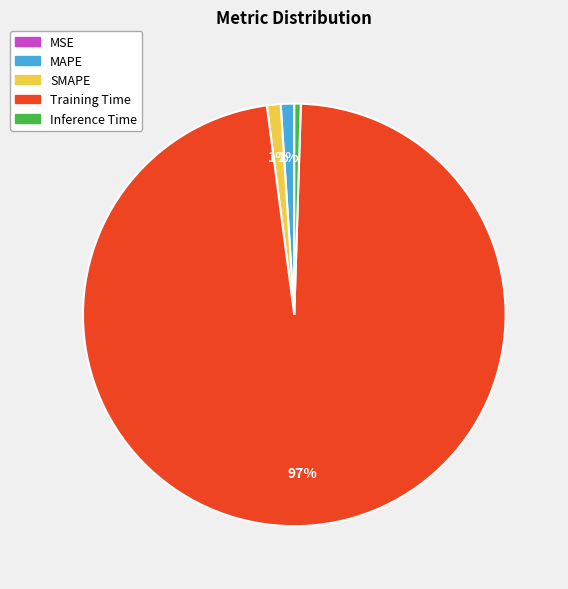

Is it true that Training Time is 97% of the pie?

True